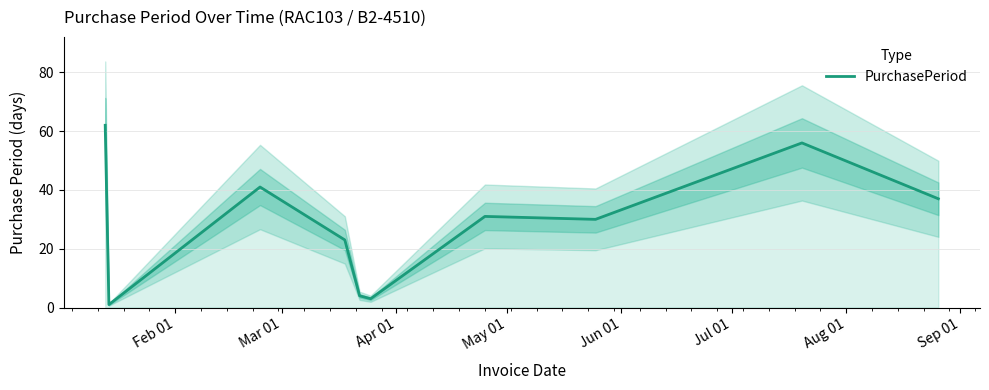

Reading right to left, what are all the values shown in this chart?

37	56	30	31	3	4	23	41	1	62